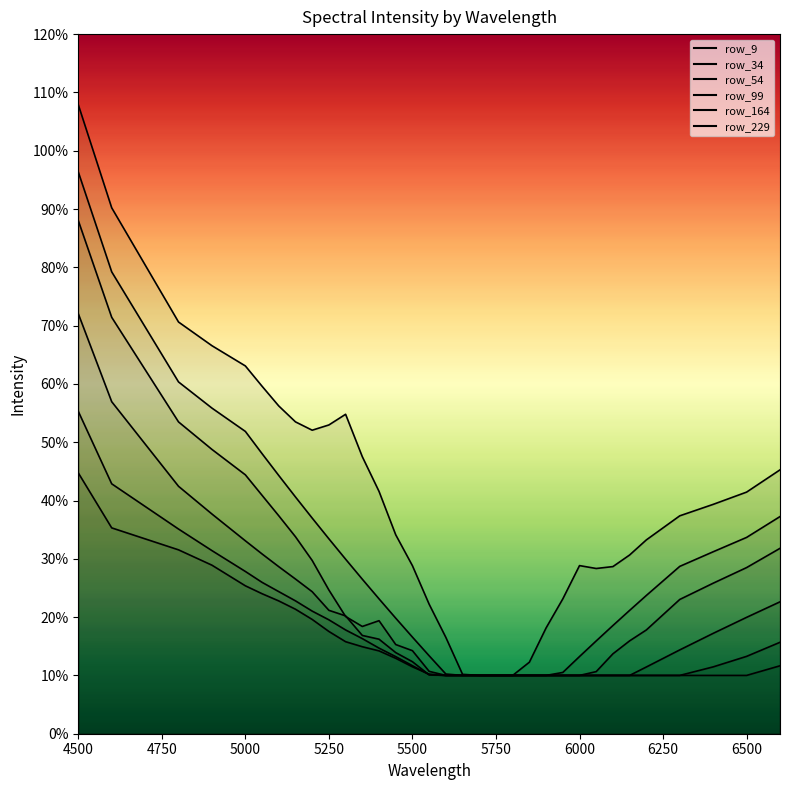

What is the spread (max minus min) of values at 6400?

0.3